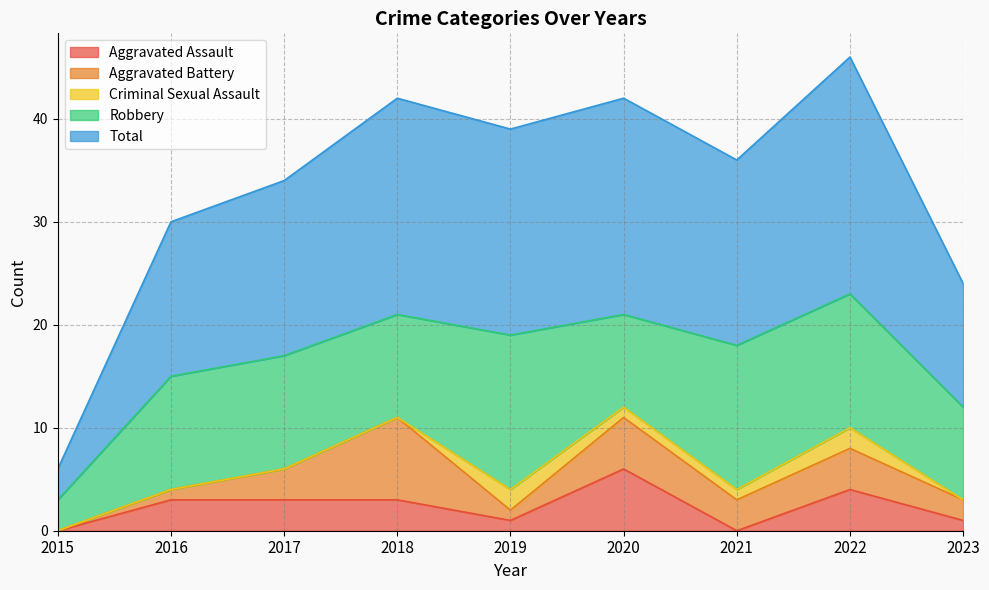

What are all the series names shown in the legend?

Aggravated Assault, Aggravated Battery, Criminal Sexual Assault, Robbery, Total